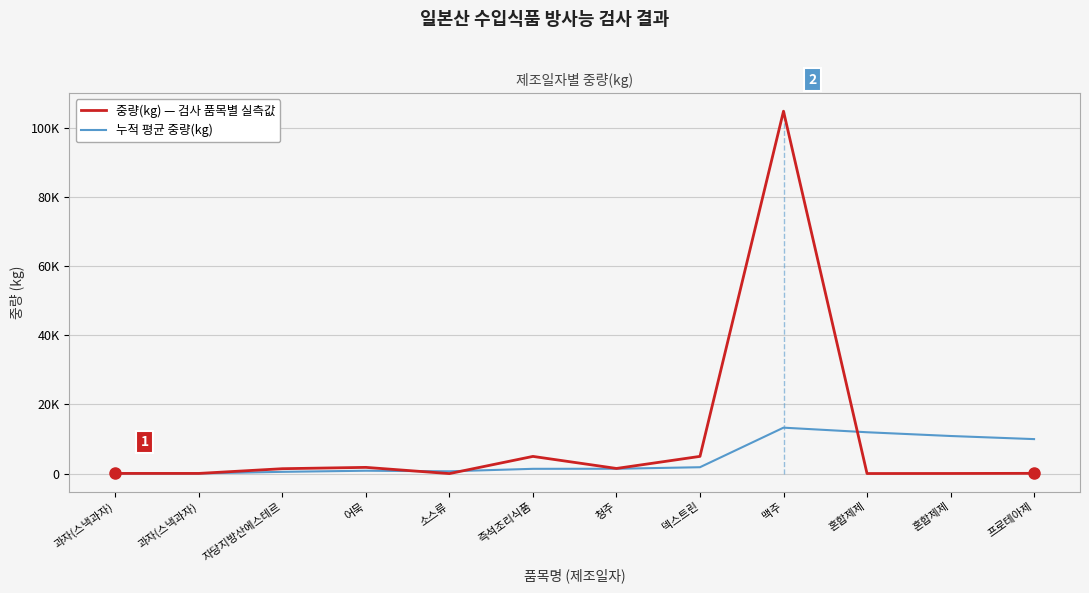

Rank the series by their maximum value, from lowest to highest.

누적 평균 중량(kg), 중량(kg) — 검사 품목별 실측값